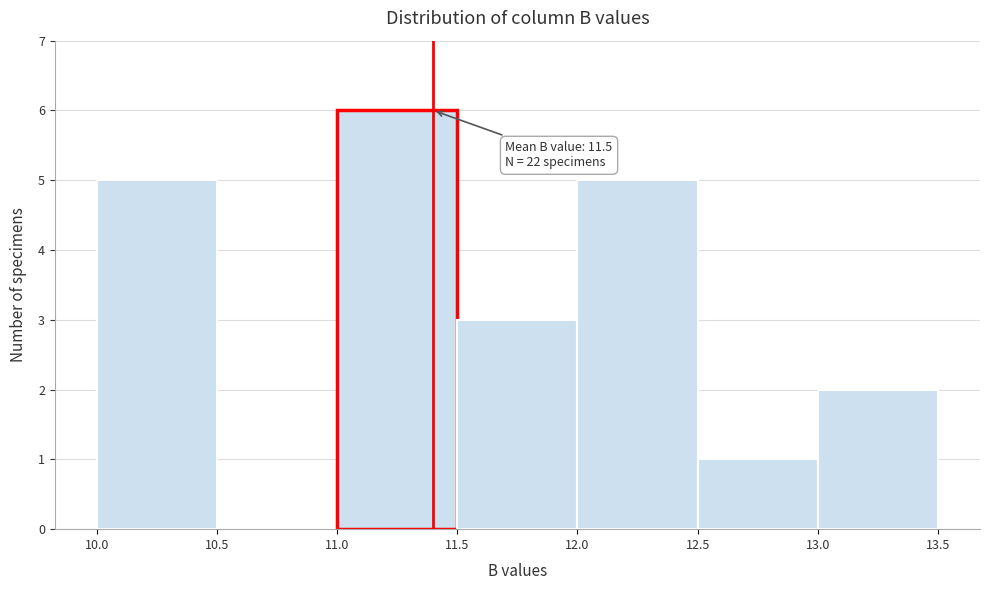

Which range on the x-axis has the tallest bar?

11.0 to 11.5